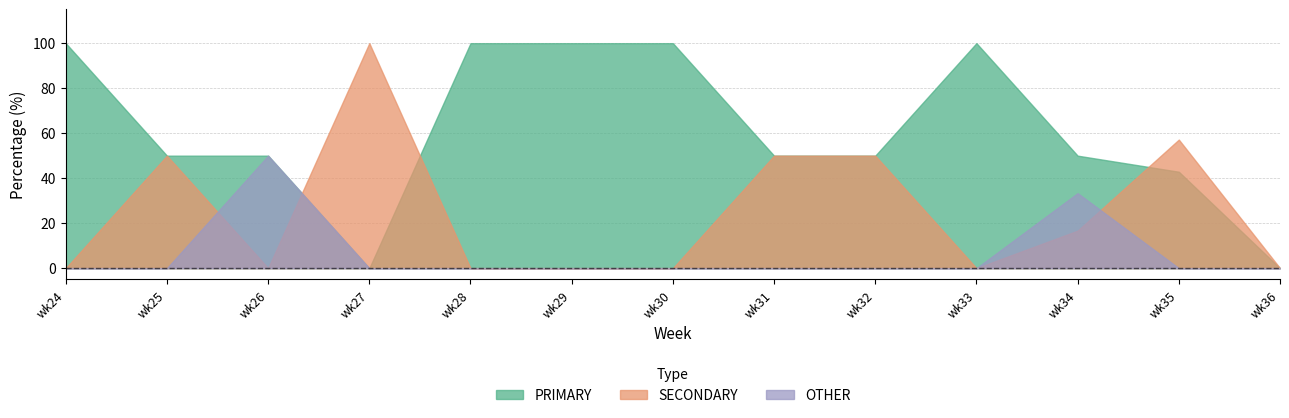

Which series changed the most between wk27 and wk29?

PRIMARY